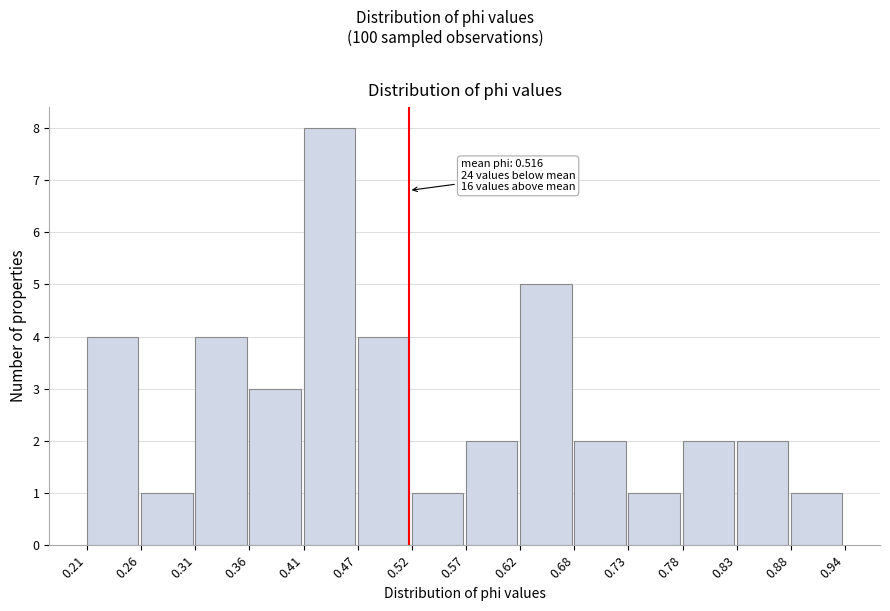

Which range on the x-axis has the tallest bar?

0.41 to 0.47